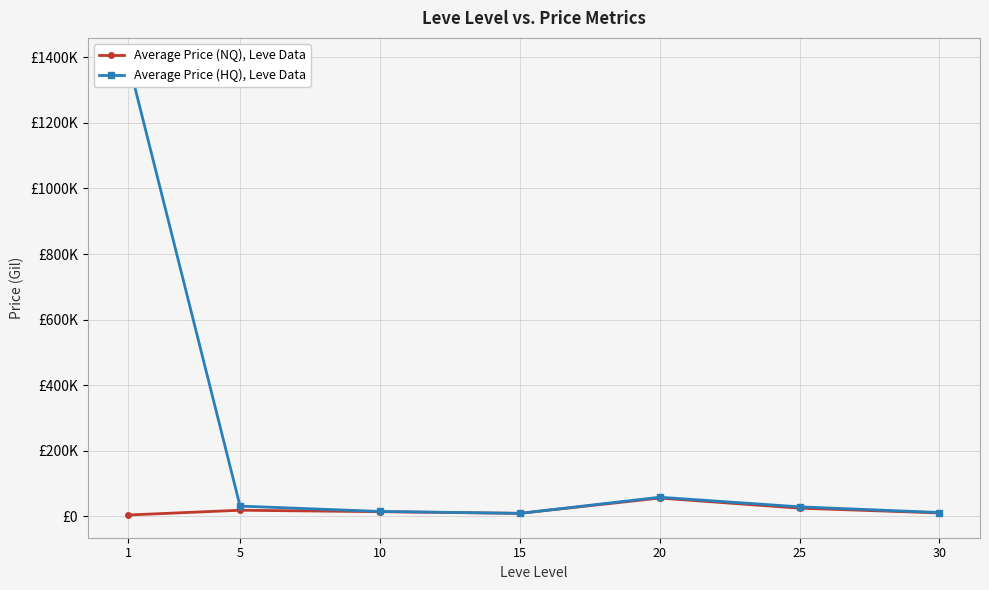

Is the value of Average Price (HQ), Leve Data at 25 greater than the value of Average Price (NQ), Leve Data at 10?

Yes